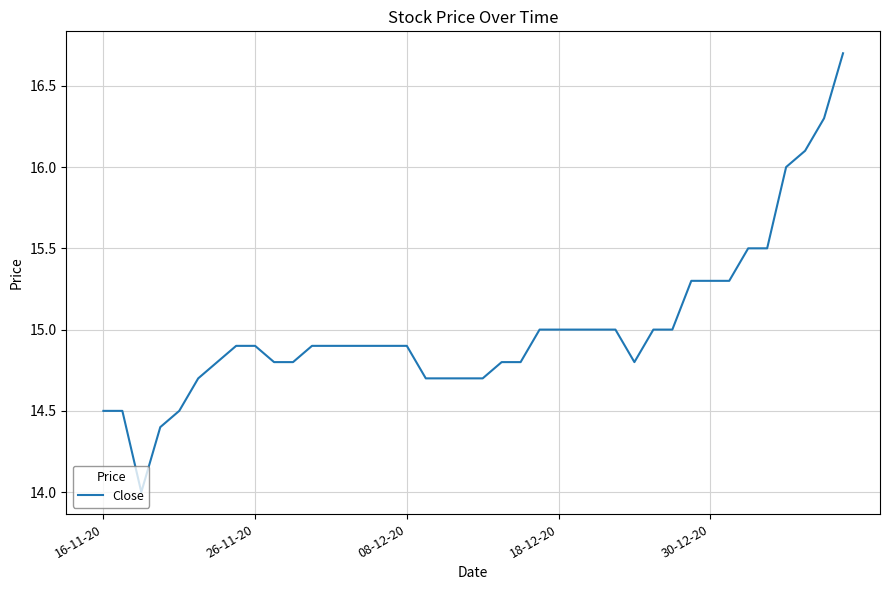

What is the difference between the maximum and minimum values?

2.7